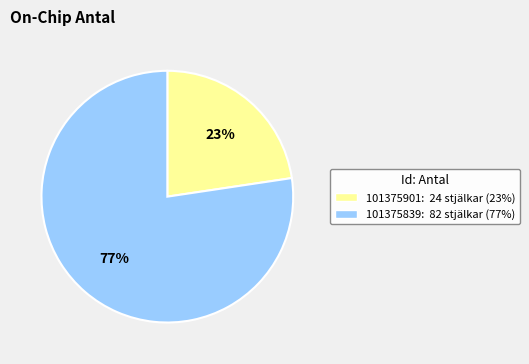

How many segments does this pie chart have?

2